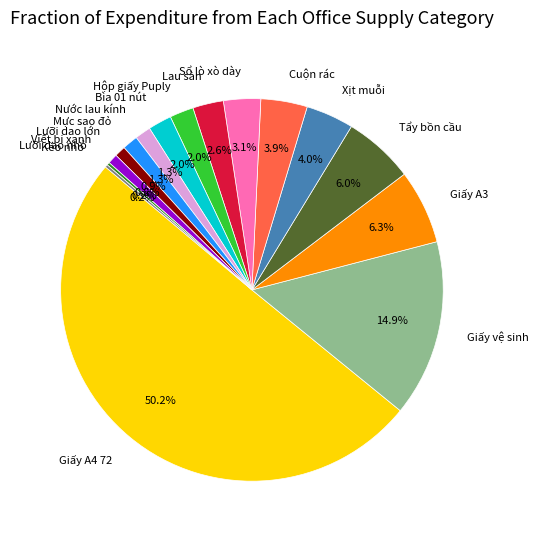

Which category has the biggest portion of the pie?

Giấy A4 72